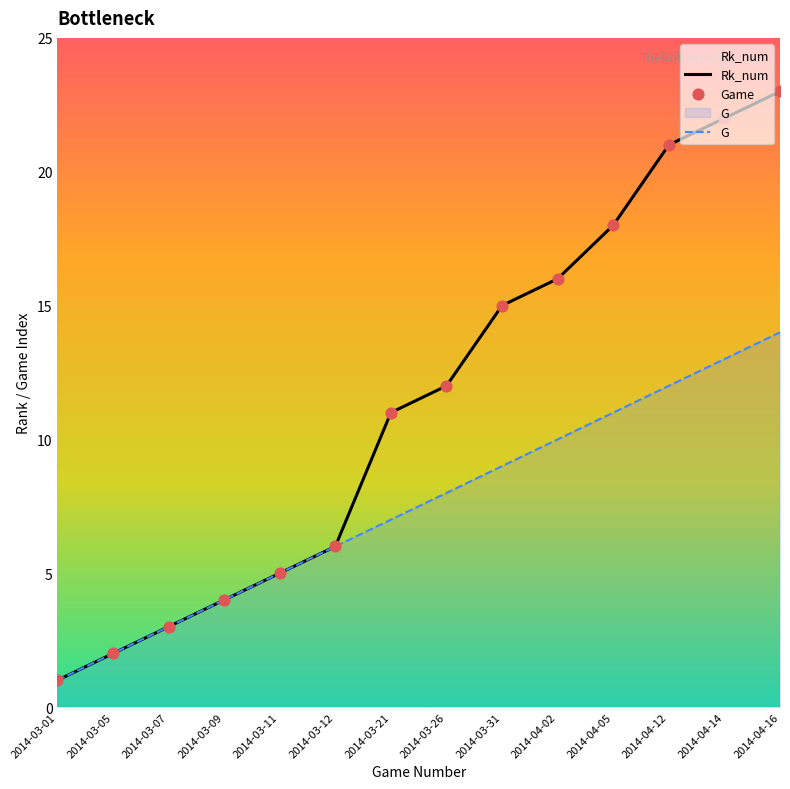

Which series reaches the maximum Y coordinate?

Rk_num